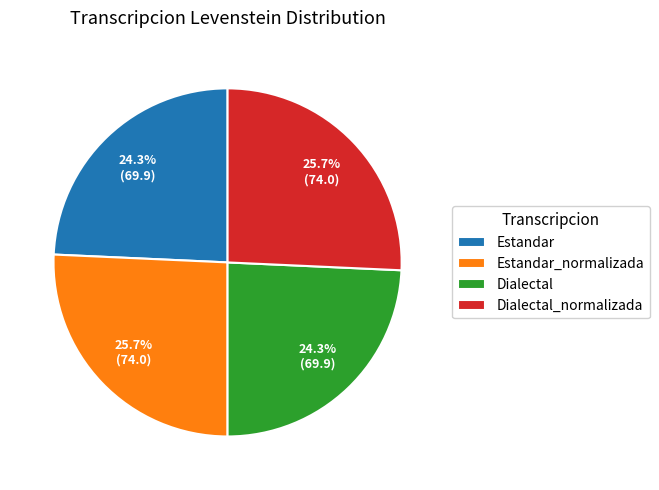

What percentage do Estandar and Estandar_normalizada together represent?

50.0%